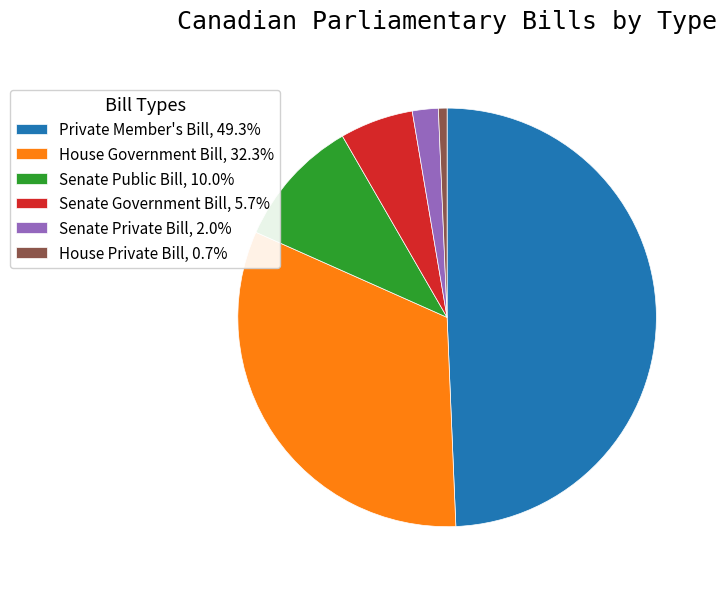

Combined, do Senate Public Bill, 10.0% and House Private Bill, 0.7% account for over 50%?

No